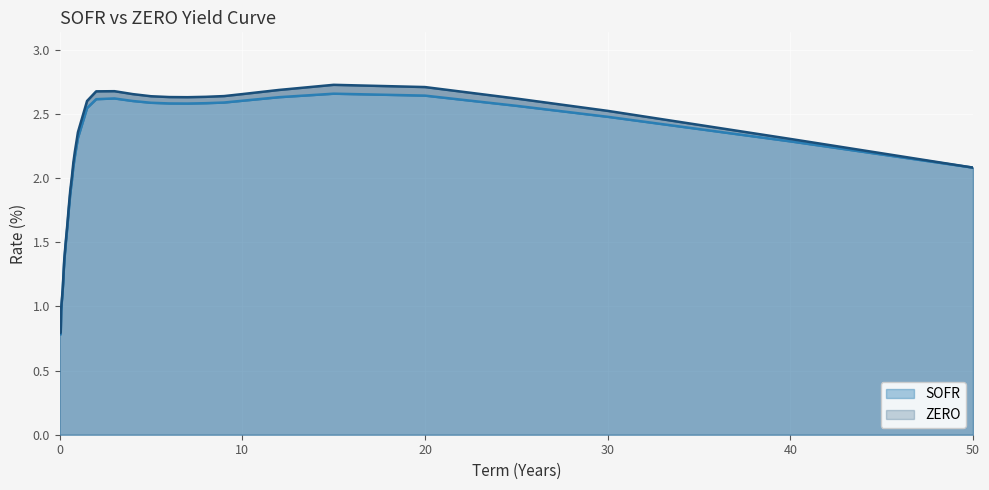

At which label does ZERO reach its peak?

15